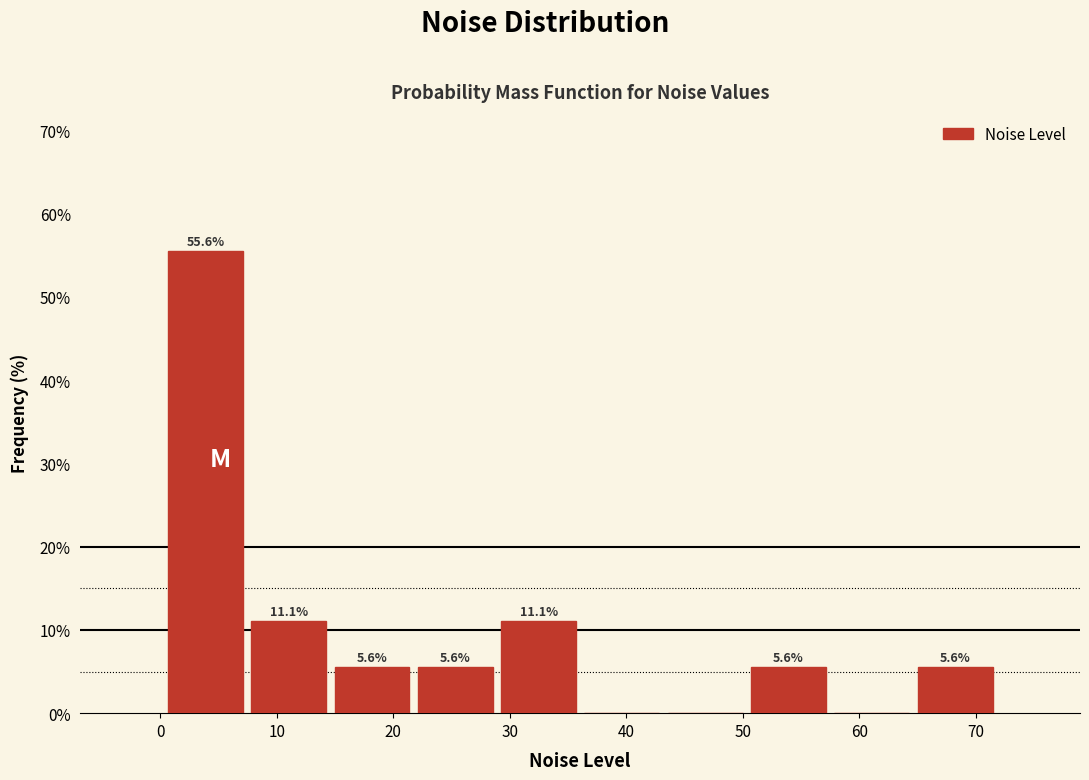

Over which range of the x-axis is the bar tallest?

0 to 7